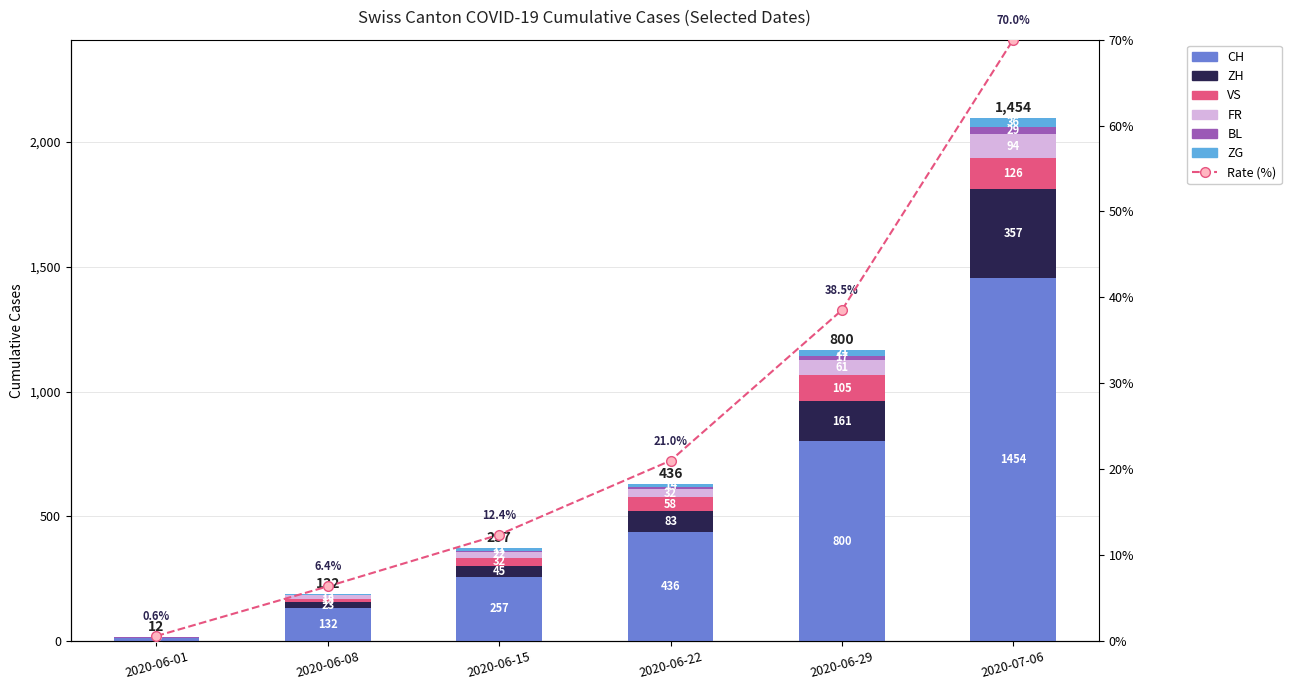

What position from the left is 2020-06-01?

1